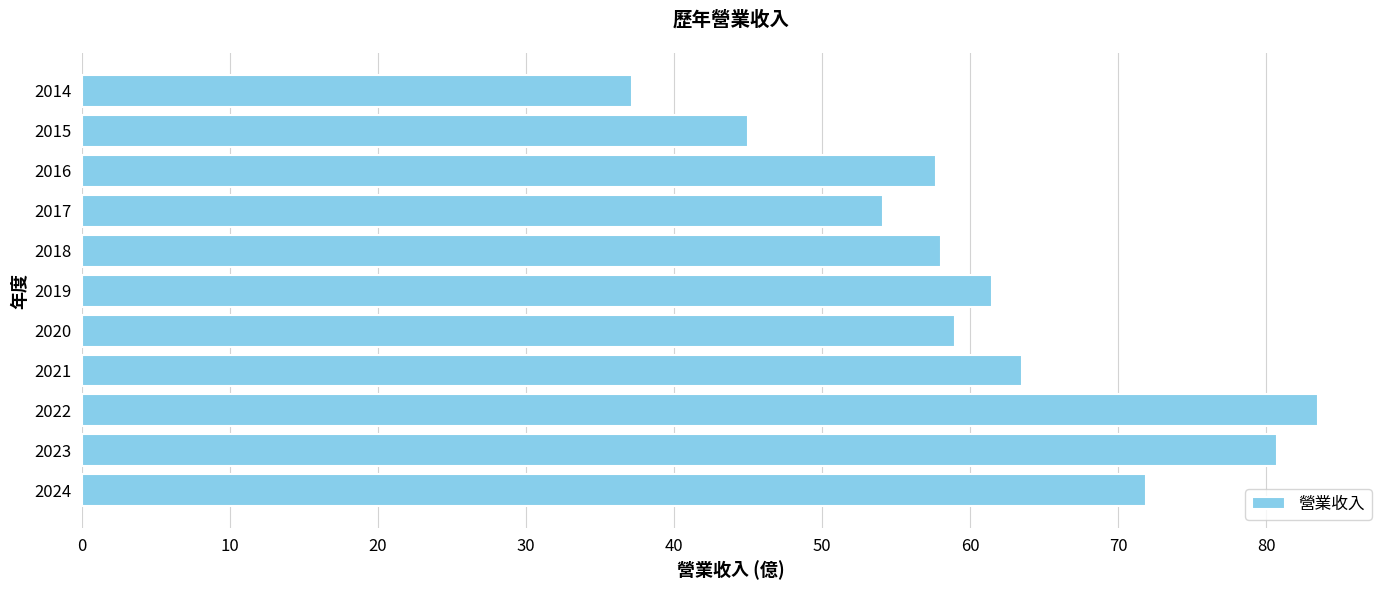

What is the sum of all values?

672.1